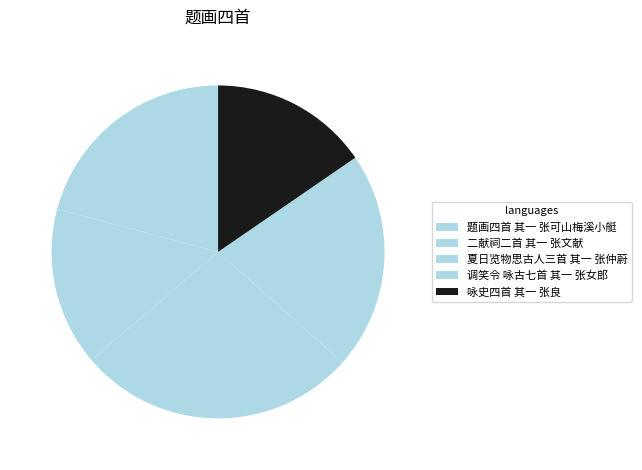

Does any single category account for the majority?

No